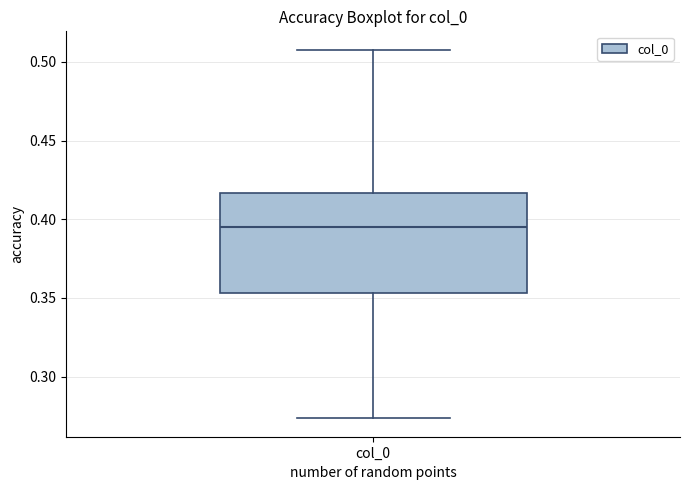

Transcribe this box plot: give where the median line is, the range the box spans, and where the two whiskers end, as read against the y-axis. The values are not printed on the chart, so give them approximately, as read against the axis.

median 0.395, box 0.355 to 0.415, whiskers 0.275 to 0.510